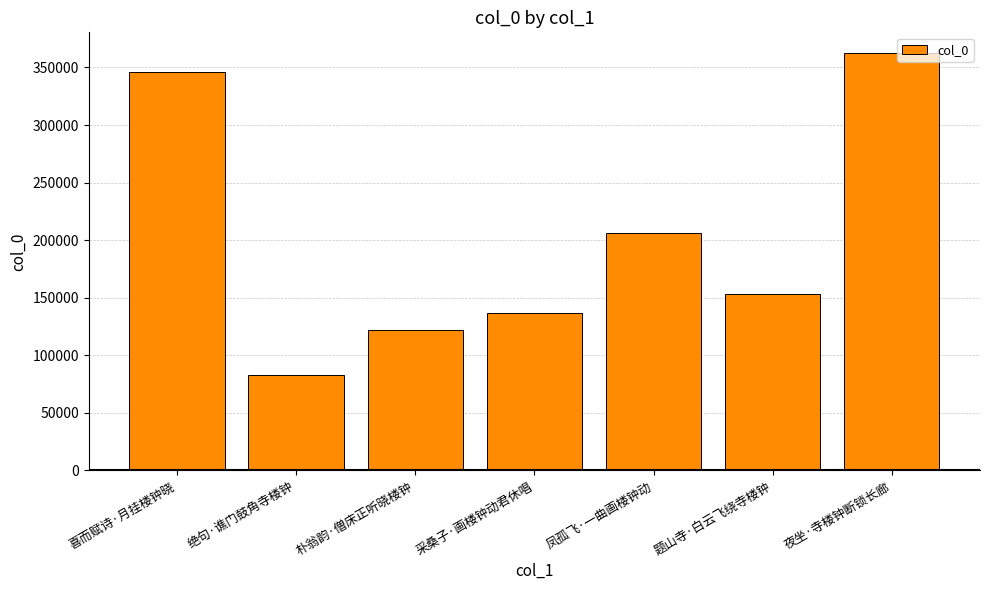

What is the change in value from 绝句·谯门鼓角寺楼钟 to 夜坐·寺楼钟断锁长廊?

+279724